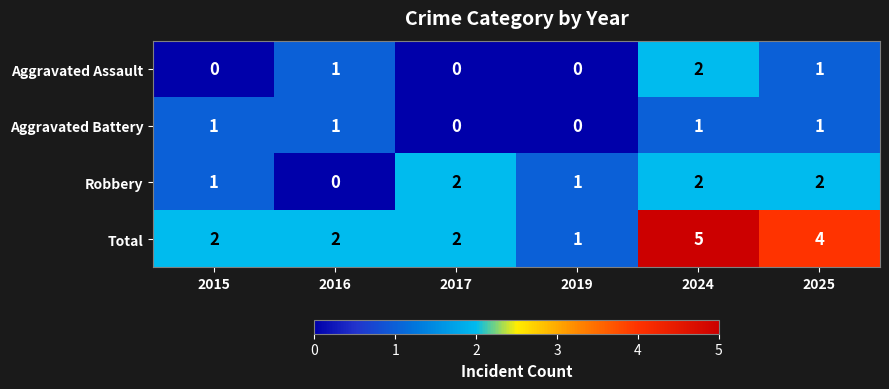

Count the Robbery values in the range 1 to 2.

5